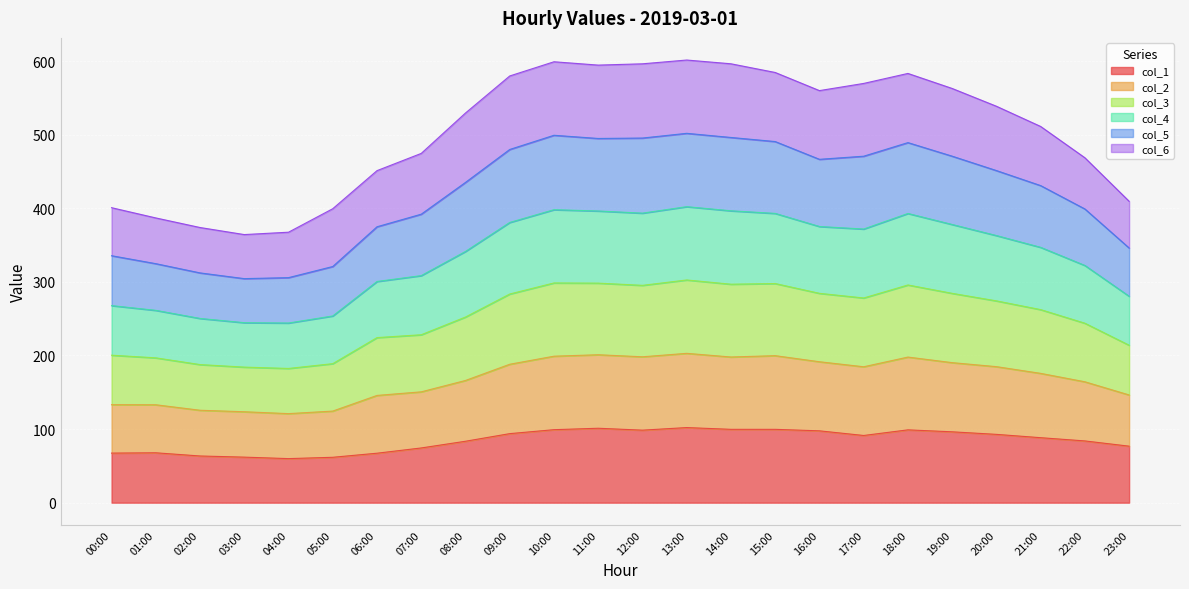

What is the minimum value for col_1?

59.9